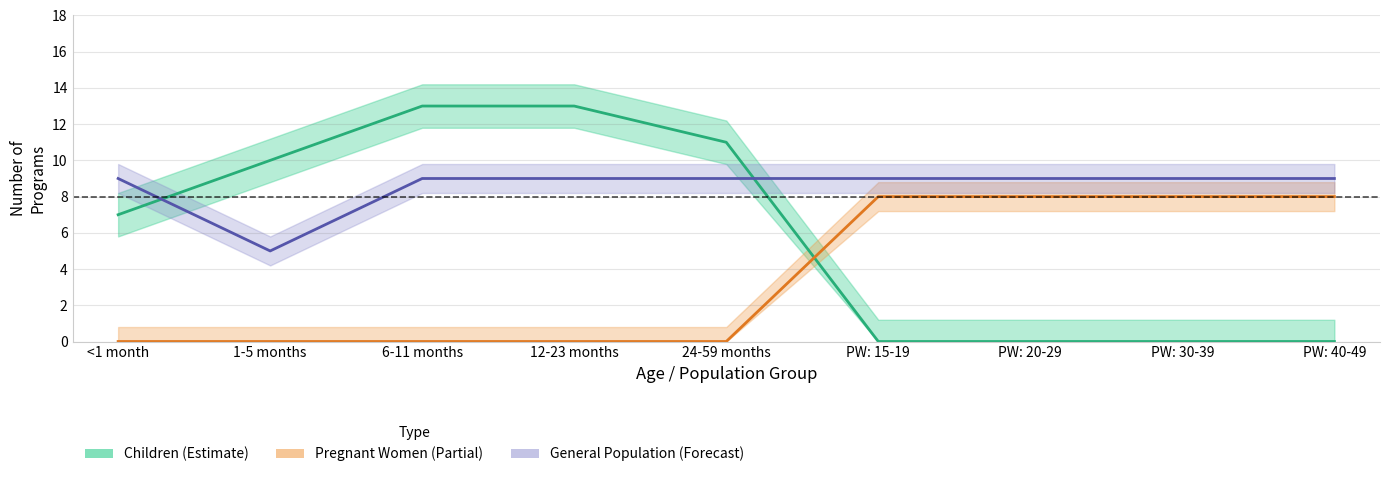

Is this an area chart (filled region under the line)?

No